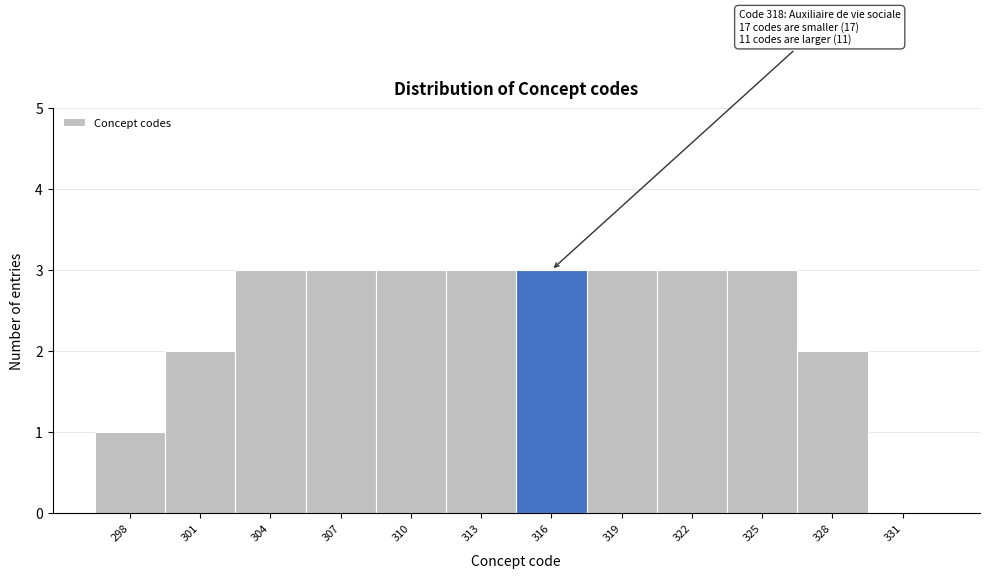

Reading right to left, extract all data points from this chart.

331=0	328=2	325=3	322=3	319=3	316=3	313=3	310=3	307=3	304=3	301=2	298=1